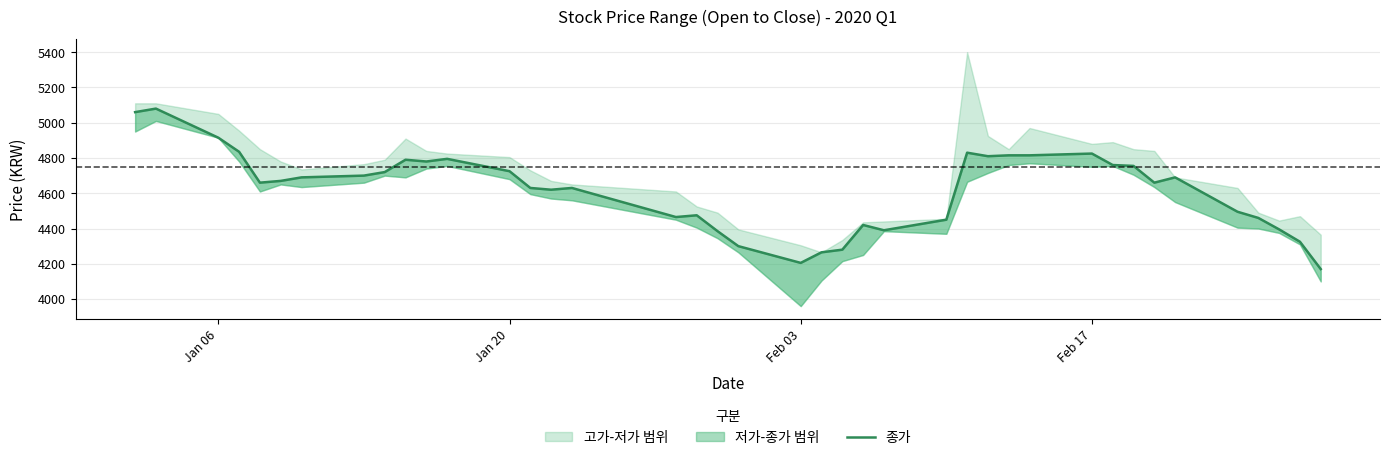

What is the difference between the maximum and minimum values?

910